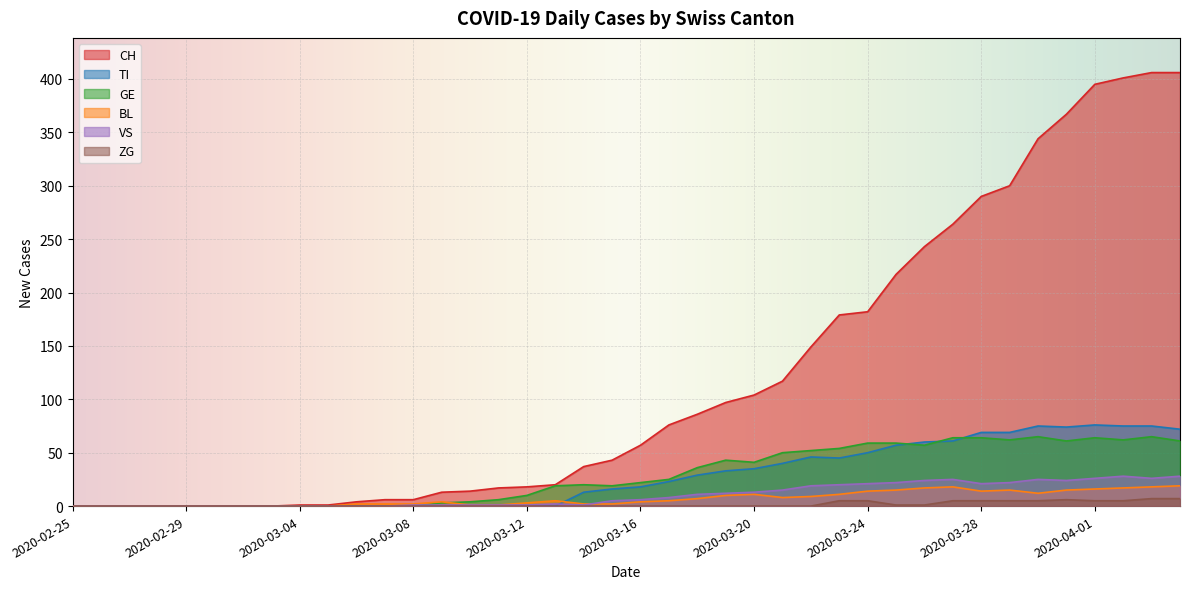

How many positive values does the TI series have?

22